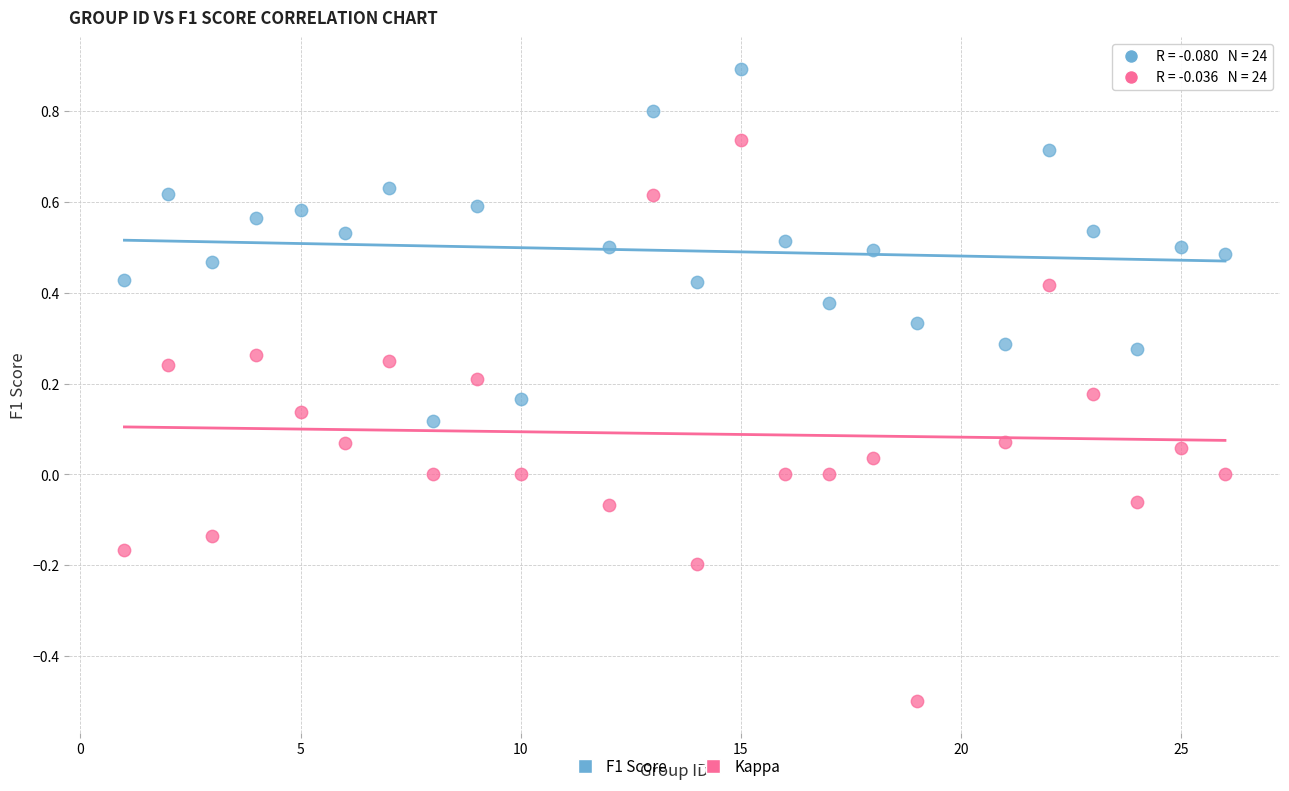

What is the X range (max minus min) for the scatter plot?

25.0